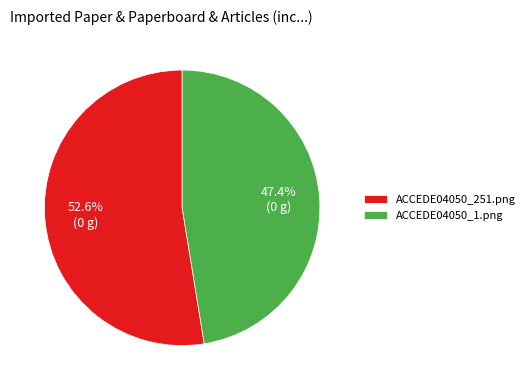

To the nearest percent, what is the average slice percentage?

50%